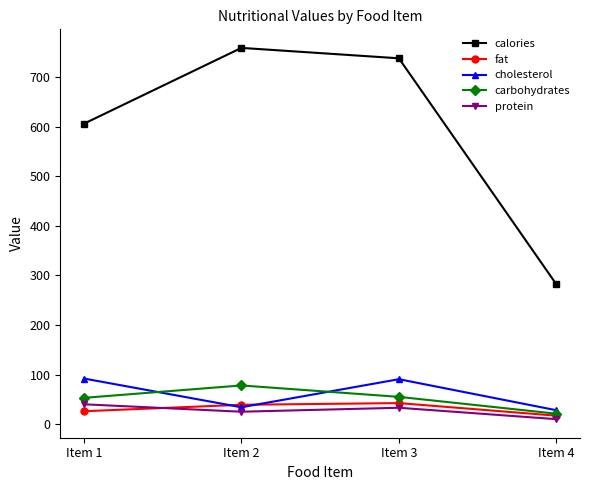

Which series has the widest spread of values?

calories